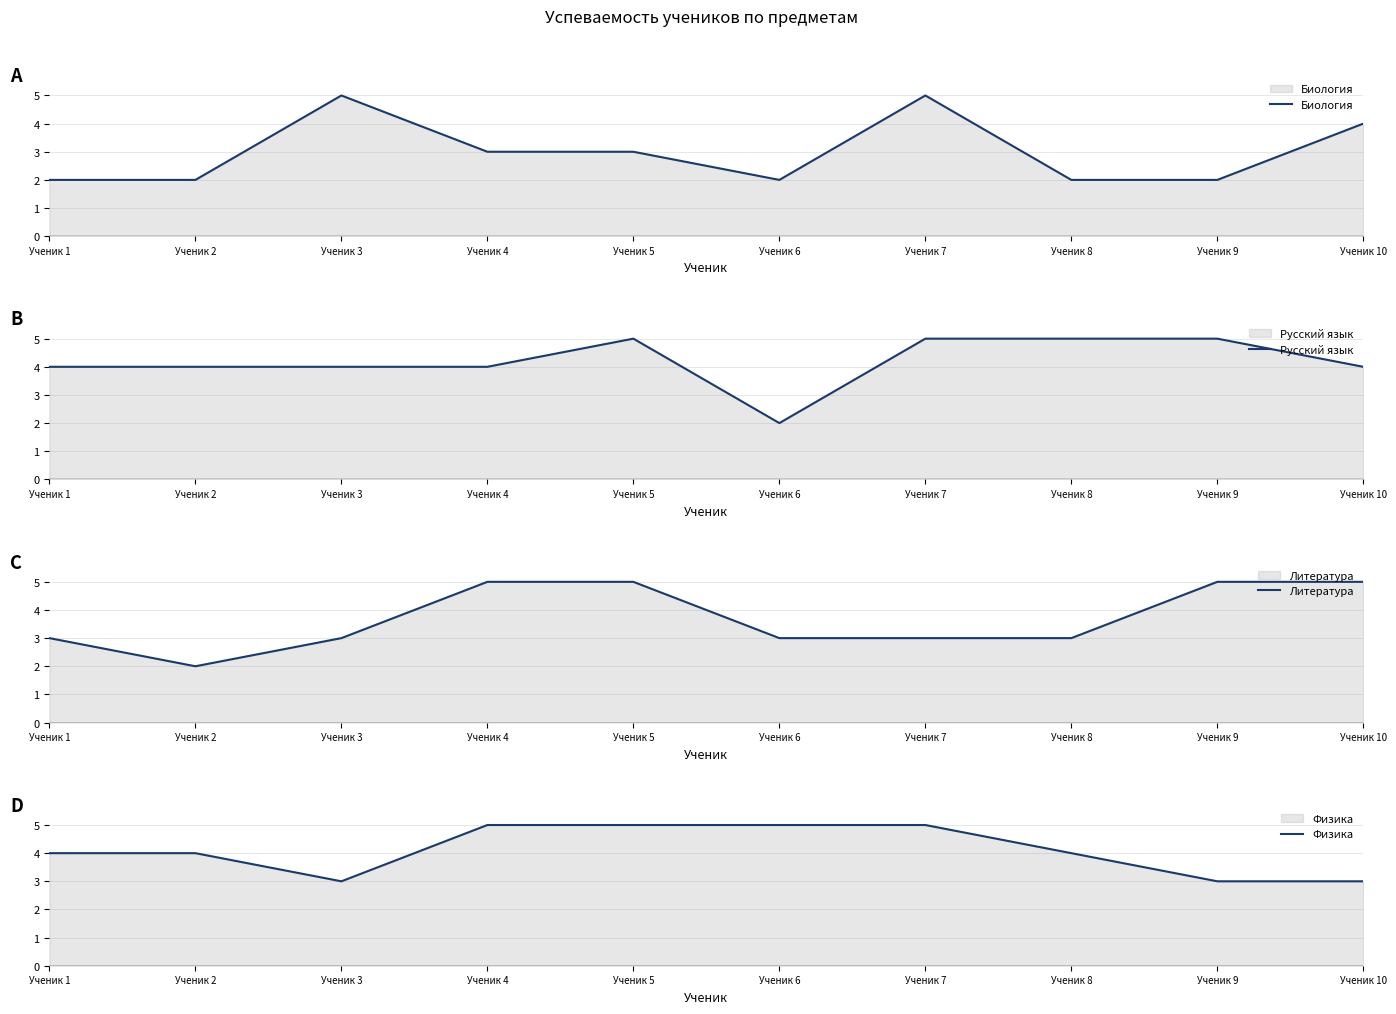

Reading left to right, extract all data points from this chart.

Биология: Ученик 1=2	Ученик 2=2	Ученик 3=5	Ученик 4=3	Ученик 5=3	Ученик 6=2	Ученик 7=5	Ученик 8=2	Ученик 9=2	Ученик 10=4
Русский язык: Ученик 1=4	Ученик 2=4	Ученик 3=4	Ученик 4=4	Ученик 5=5	Ученик 6=2	Ученик 7=5	Ученик 8=5	Ученик 9=5	Ученик 10=4
Литература: Ученик 1=3	Ученик 2=2	Ученик 3=3	Ученик 4=5	Ученик 5=5	Ученик 6=3	Ученик 7=3	Ученик 8=3	Ученик 9=5	Ученик 10=5
Физика: Ученик 1=4	Ученик 2=4	Ученик 3=3	Ученик 4=5	Ученик 5=5	Ученик 6=5	Ученик 7=5	Ученик 8=4	Ученик 9=3	Ученик 10=3